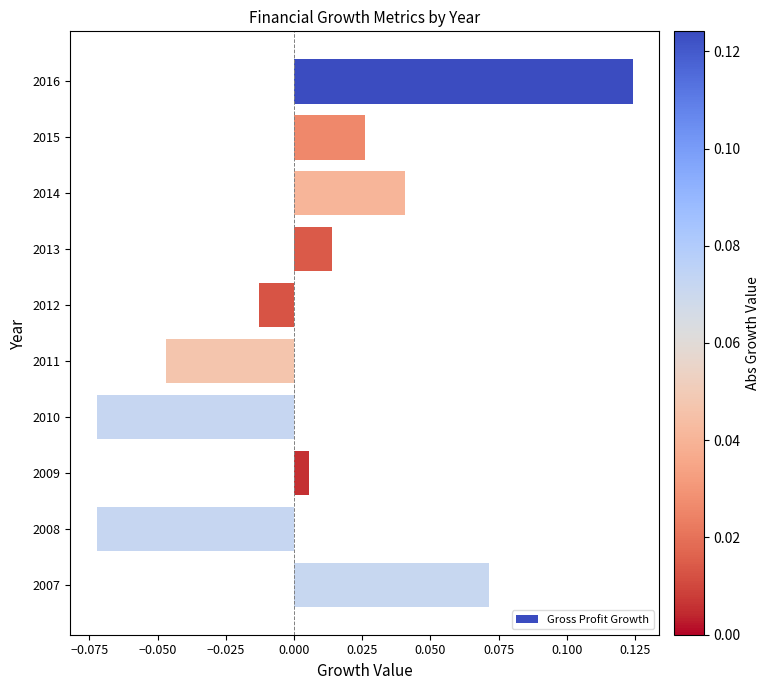

How many data points are less than 0?

4